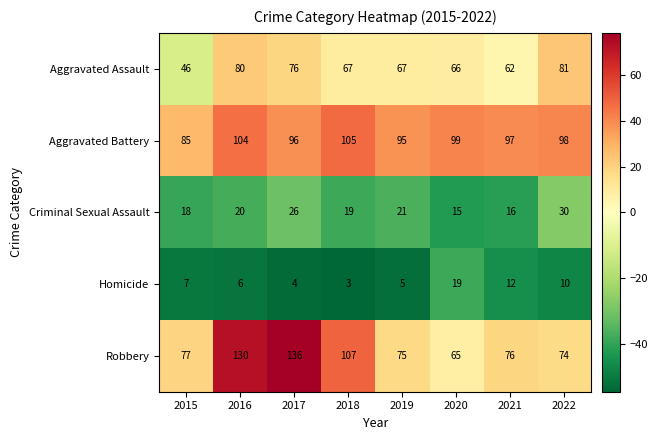

How many distinct data groups are displayed?

5